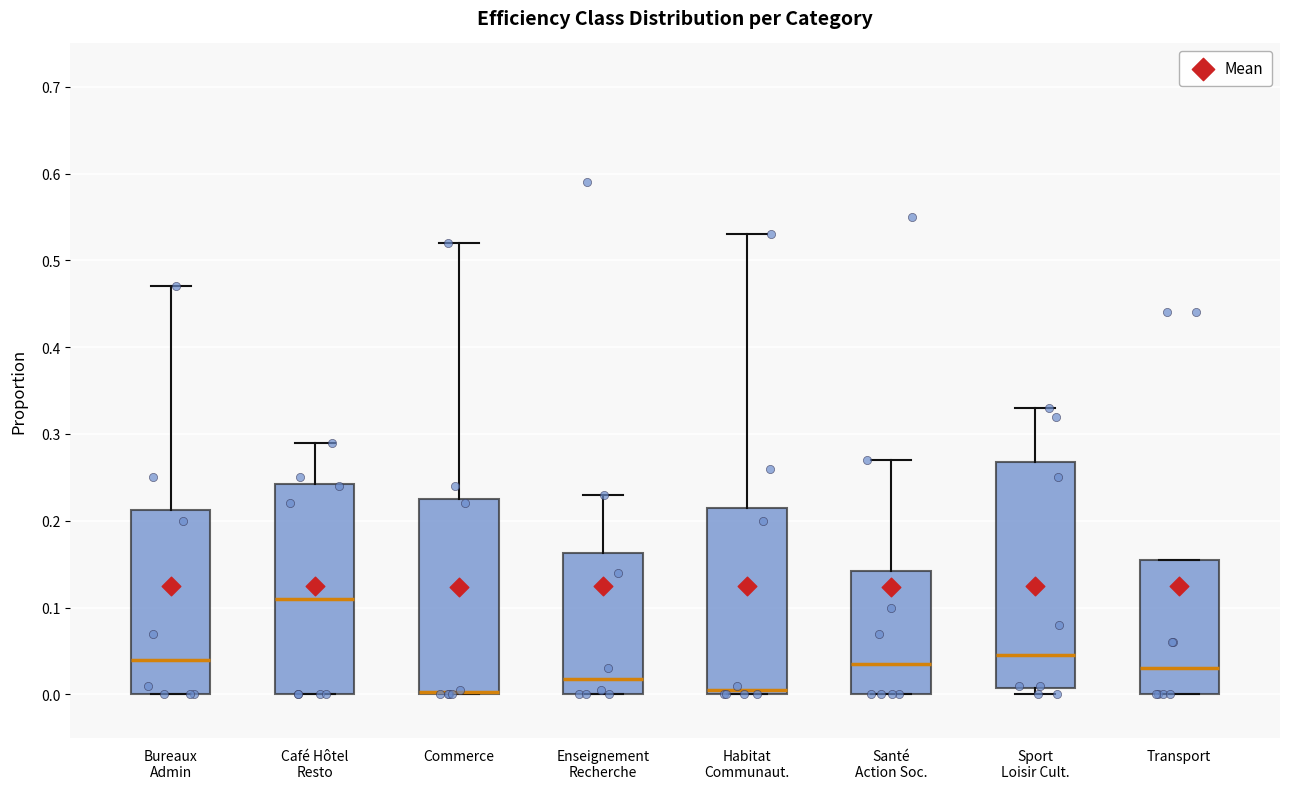

Reading left to right, transcribe this box plot: for each box, give where its median line is, the range the box spans, and where its two whiskers end, as read against the y-axis. The values are not printed on the chart, so give them approximately, as read against the axis.

Bureaux Admin: median 0.04, box 0.00 to 0.21, whiskers 0.00 to 0.47
Café Hôtel Resto: median 0.11, box 0.00 to 0.24, whiskers 0.00 to 0.29
Commerce: median 0.00 (drawn on the box's lower edge), box 0.00 to 0.23, whiskers 0.00 to 0.52
Enseignement Recherche: median 0.02, box 0.00 to 0.16, whiskers 0.00 to 0.23
Habitat Communaut.: median 0.01, box 0.00 to 0.22, whiskers 0.00 to 0.53
Santé Action Soc.: median 0.04, box 0.00 to 0.14, whiskers 0.00 to 0.27
Sport Loisir Cult.: median 0.05, box 0.01 to 0.27, whiskers 0.00 to 0.33
Transport: median 0.03, box 0.00 to 0.16, whiskers 0.00 to 0.16